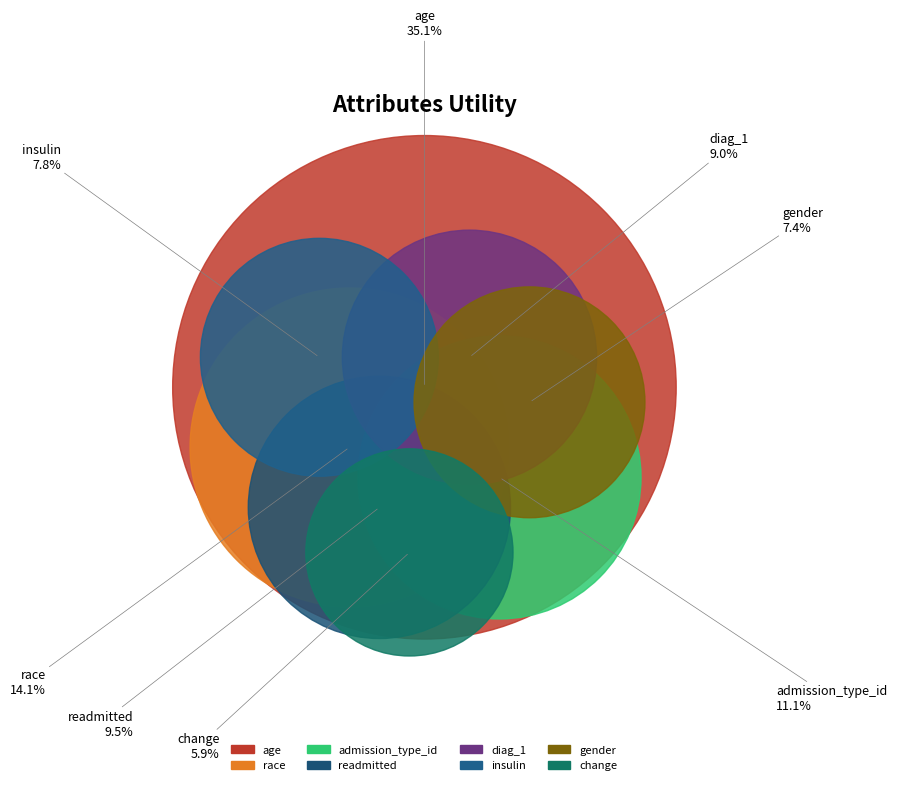

To the nearest percent, what is the average slice percentage?

12%